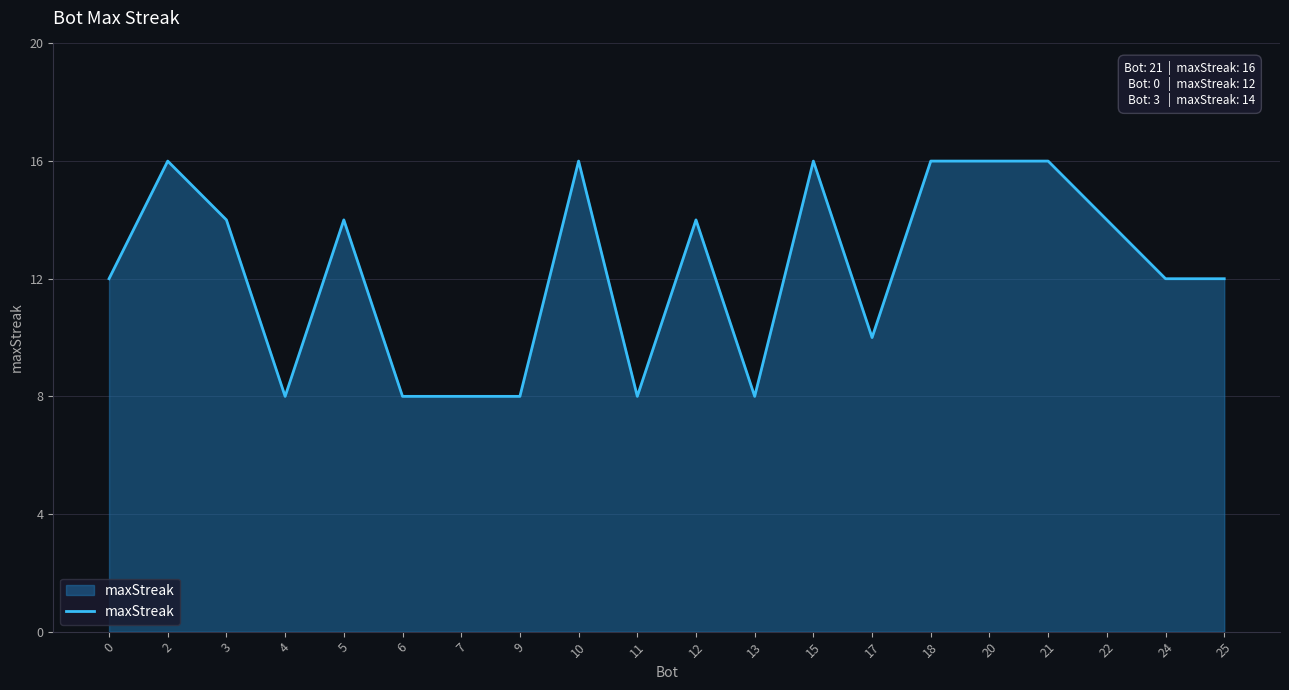

True or false: the data has more than 1 interior local peaks.

True